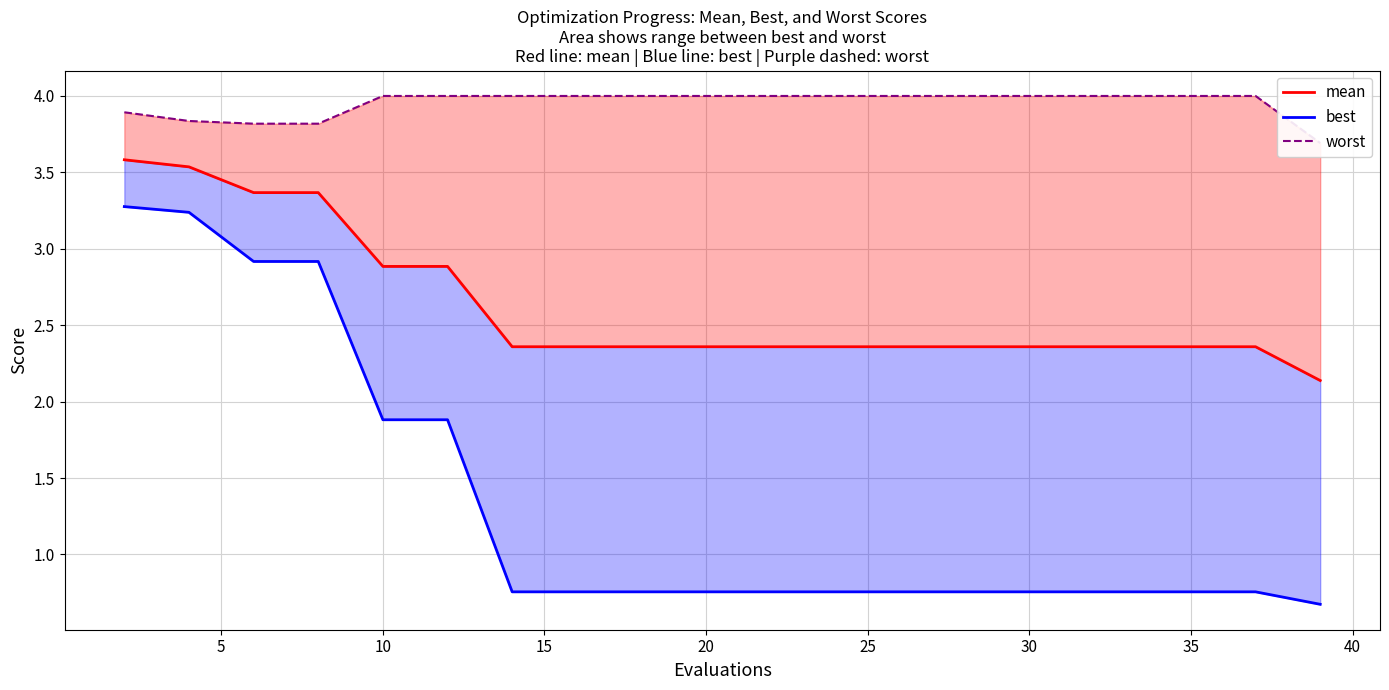

How many lines are shown in the chart?

3